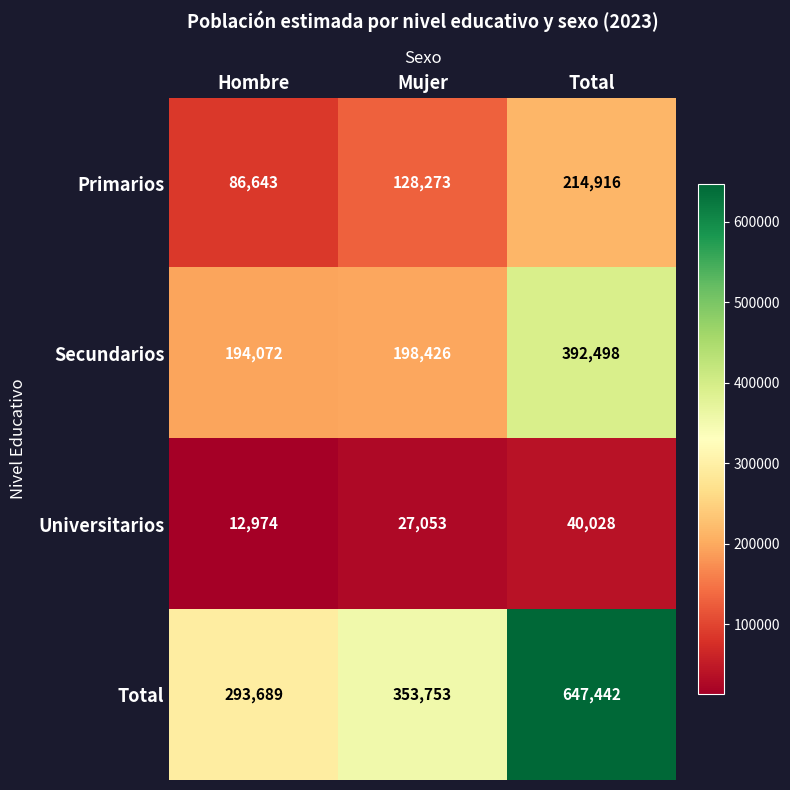

What is the difference between the maximum and second lowest values in the Total series?

293689